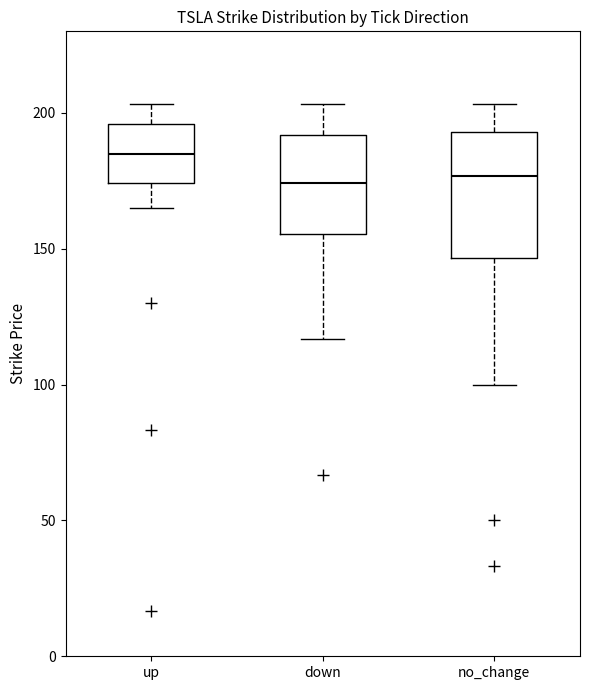

Where does the upper whisker of the box for no_change end on the y-axis? The values are not printed on the chart, so give them approximately, as read against the axis.

205